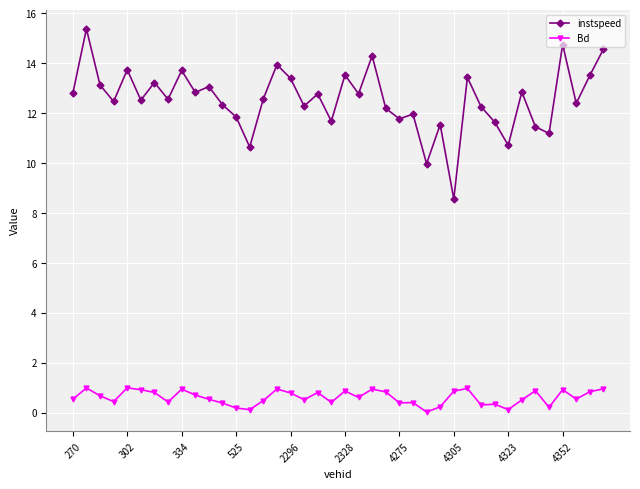

True or false: instspeed and Bd cross at least once.

False